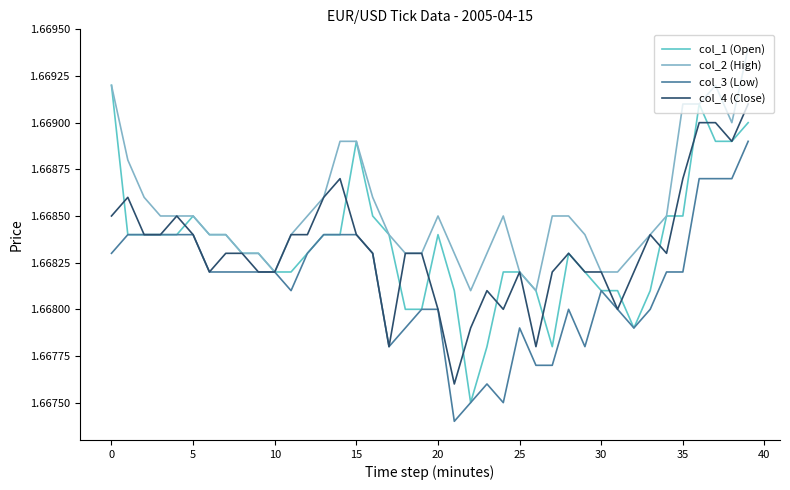

Which series has the largest total across all categories?

col_2 (High)